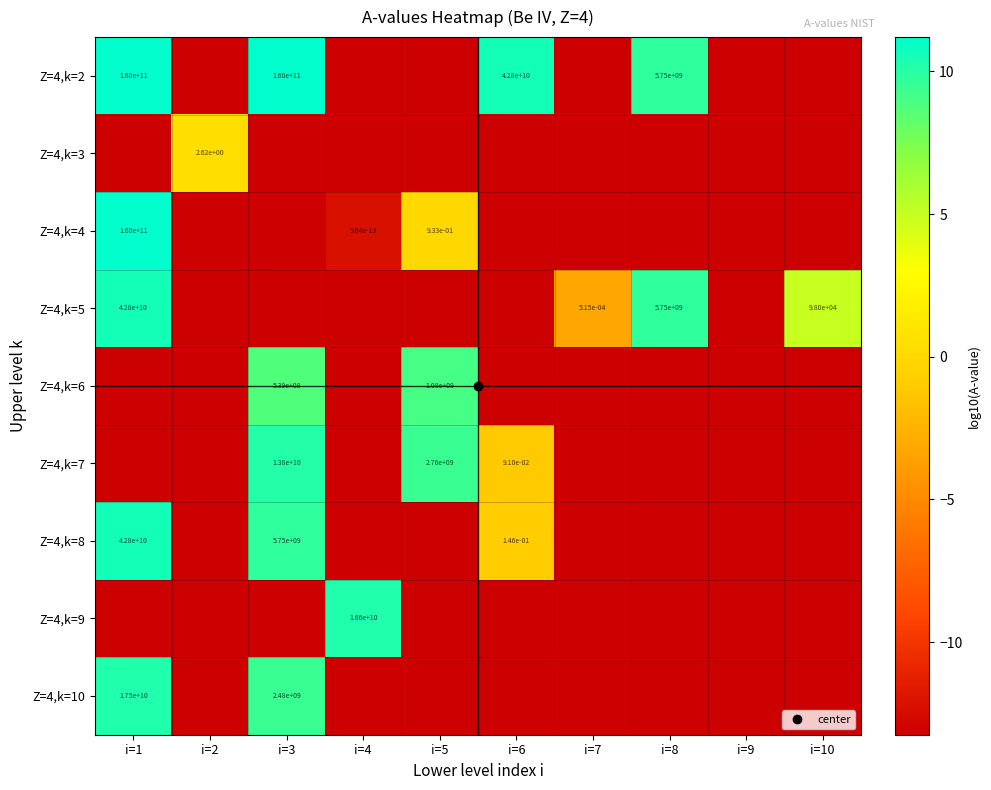

Count the number of data series in this chart.

9